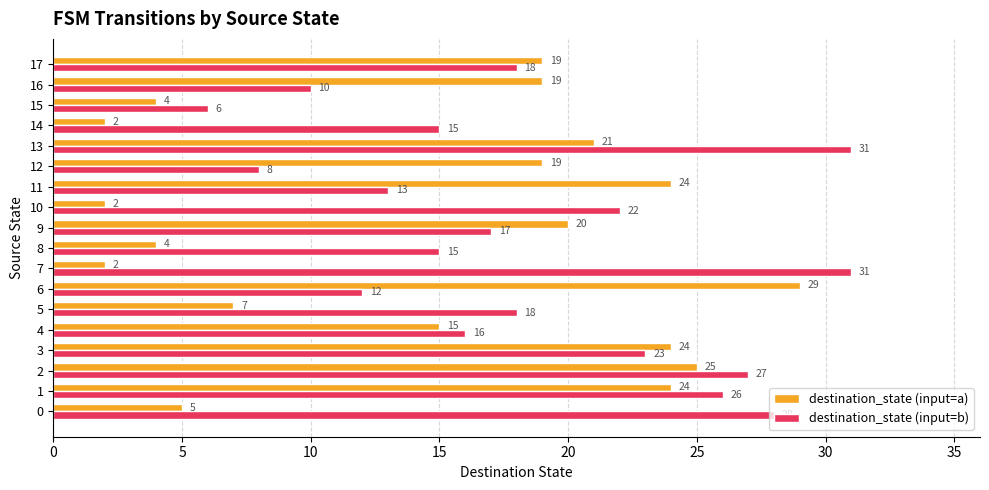

Which series has the largest range (max minus min)?

destination_state (input=a)